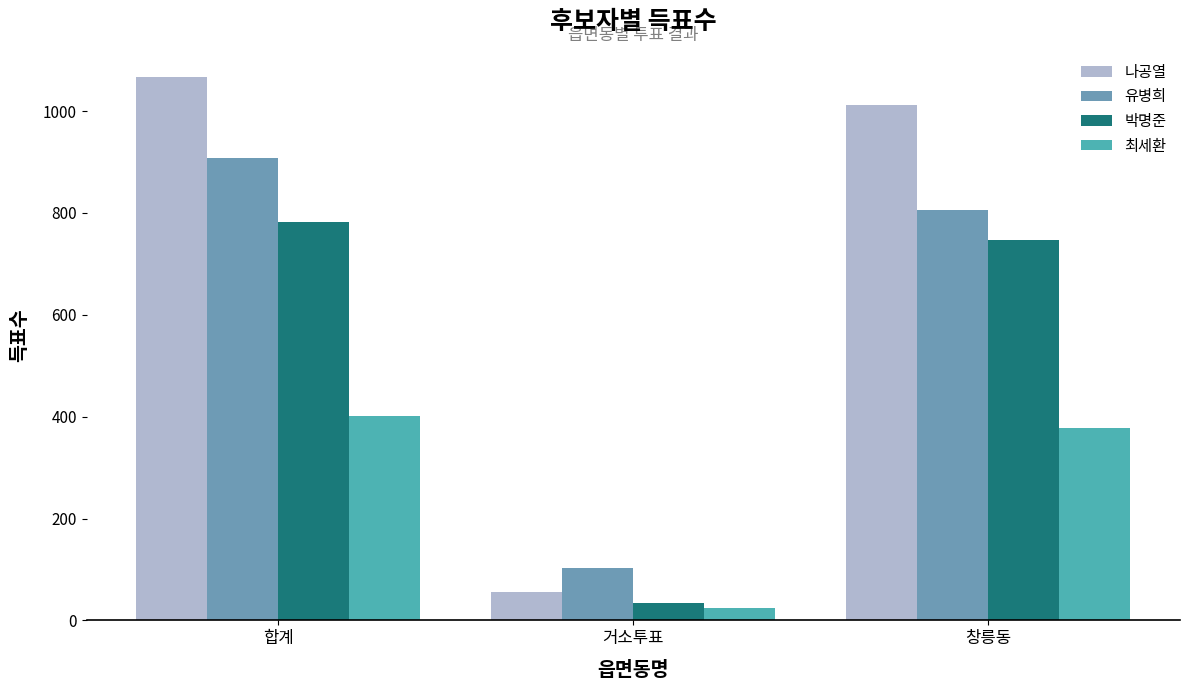

Which series changed the most between 합계 and 창릉동?

유병희